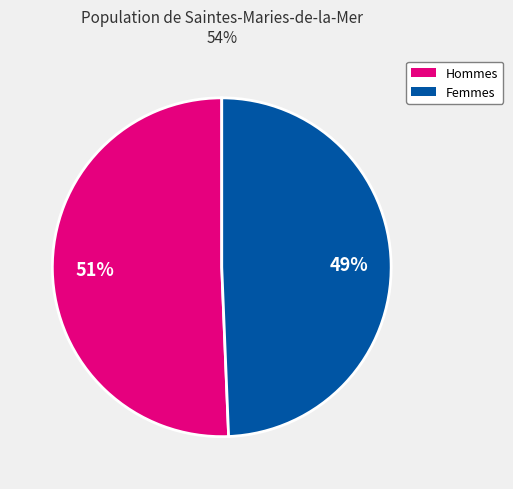

To the nearest percent, what is the average slice percentage?

50%